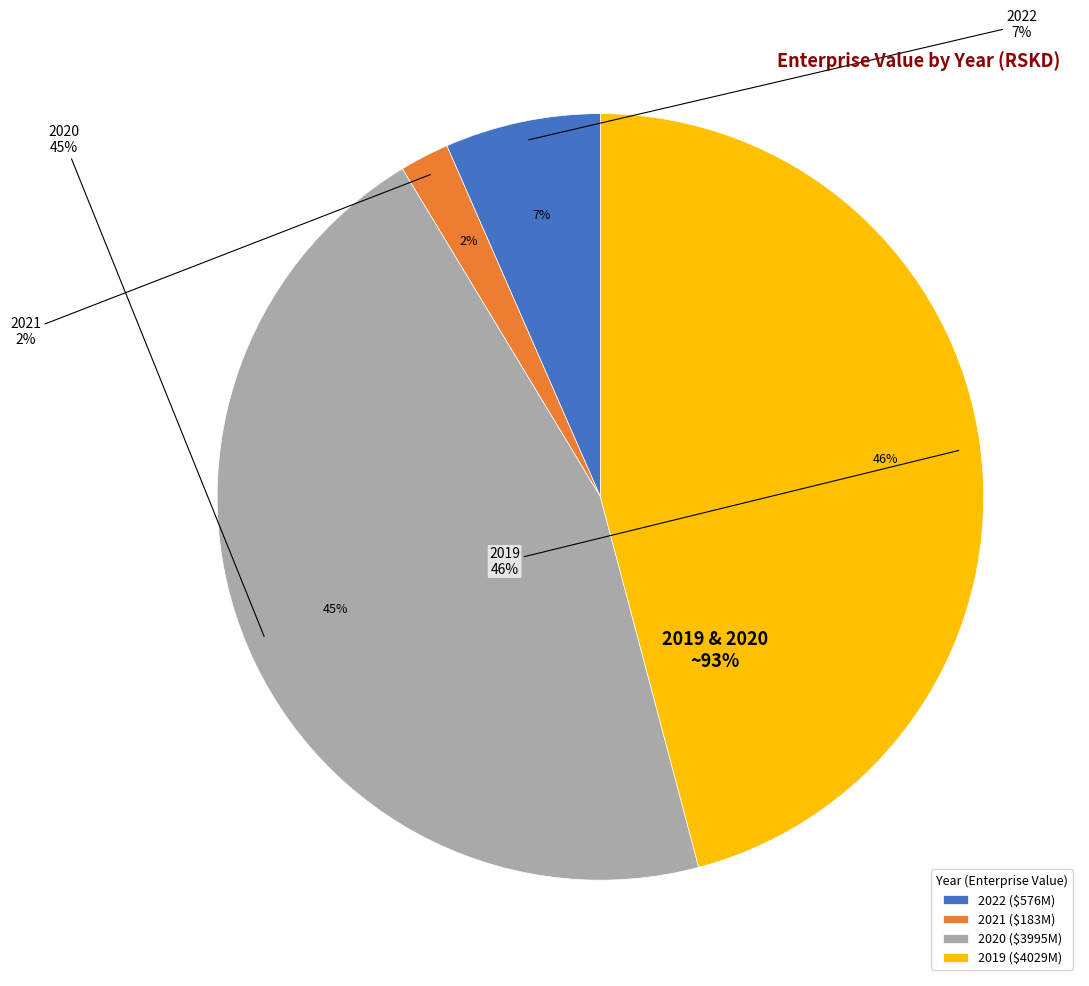

To the nearest percent, what is the combined percentage of 2022 and 2019?

52%